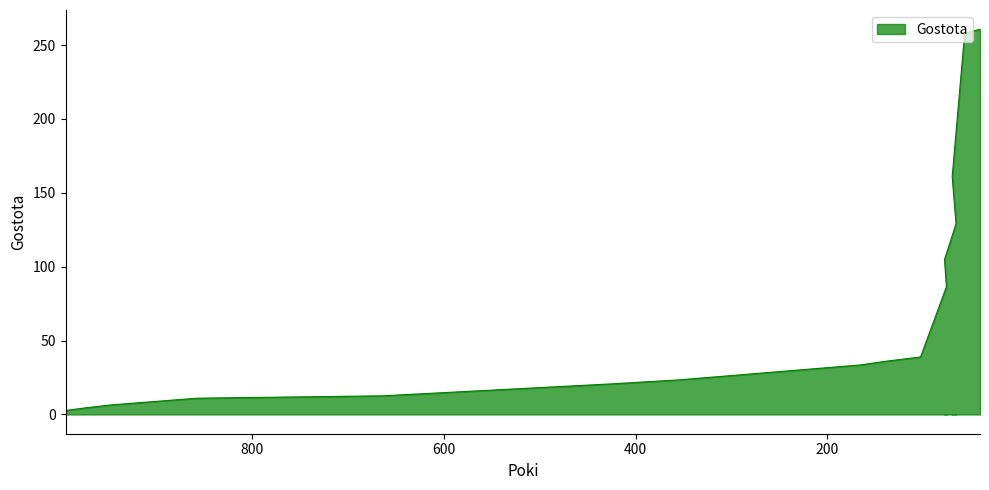

What is the change in value from 137 to 66?

+92.8